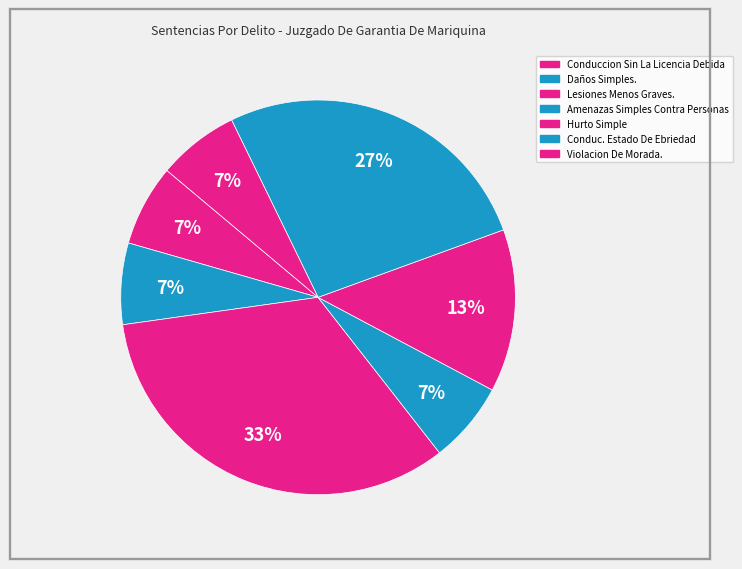

Combined, do Hurto Simple and Lesiones Menos Graves. account for over 50%?

No